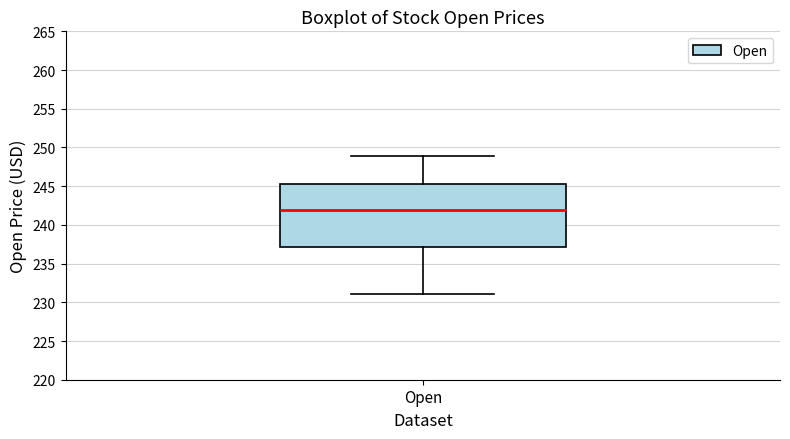

Read this box plot against the y-axis: the position of the median line, the range covered by the box, and the ends of both whiskers. The values are not printed on the chart, so give them approximately, as read against the axis.

median 242, box 237 to 245, whiskers 231 to 249